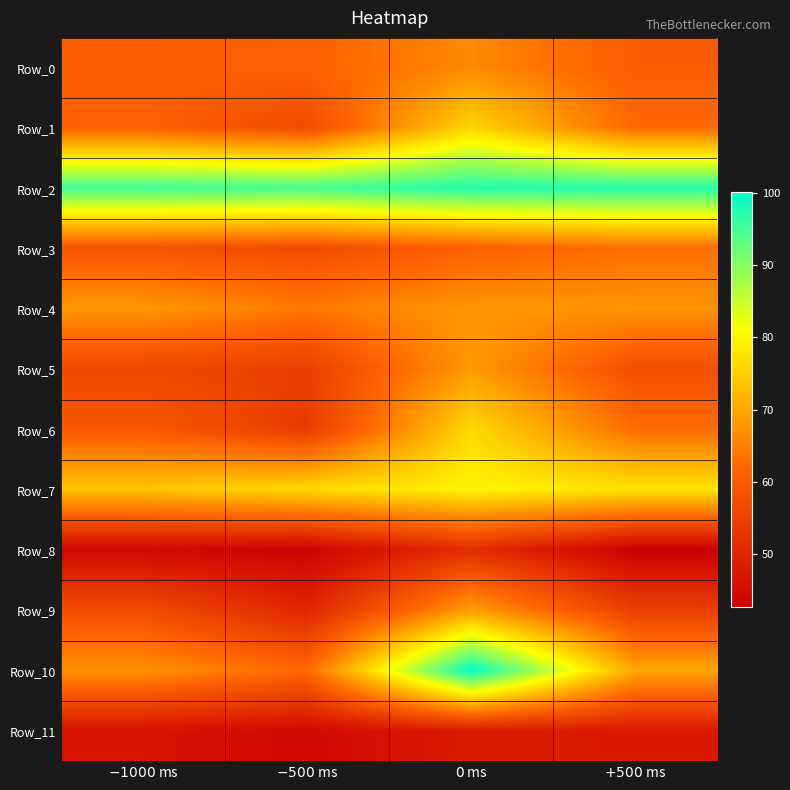

Reading left to right, extract all data points from this chart.

Row_0: $-1000$ ms=60.5	$-500$ ms=61.0	$0$ ms=66.4	$+500$ ms=60.3
Row_1: $-1000$ ms=61.1	$-500$ ms=57.0	$0$ ms=75.8	$+500$ ms=62.2
Row_2: $-1000$ ms=95.2	$-500$ ms=94.9	$0$ ms=97.4	$+500$ ms=97.4
Row_3: $-1000$ ms=58.7	$-500$ ms=57.3	$0$ ms=60.8	$+500$ ms=63.1
Row_4: $-1000$ ms=68.2	$-500$ ms=64.1	$0$ ms=68.0	$+500$ ms=67.6
Row_5: $-1000$ ms=56.1	$-500$ ms=54.6	$0$ ms=68.5	$+500$ ms=57.7
Row_6: $-1000$ ms=59.6	$-500$ ms=53.9	$0$ ms=76.2	$+500$ ms=62.6
Row_7: $-1000$ ms=73.7	$-500$ ms=76.3	$0$ ms=79.6	$+500$ ms=77.6
Row_8: $-1000$ ms=44.3	$-500$ ms=43.5	$0$ ms=51.3	$+500$ ms=42.7
Row_9: $-1000$ ms=57.1	$-500$ ms=49.8	$0$ ms=68.9	$+500$ ms=54.3
Row_10: $-1000$ ms=67.5	$-500$ ms=62.1	$0$ ms=100.1	$+500$ ms=70.1
Row_11: $-1000$ ms=46.6	$-500$ ms=44.7	$0$ ms=48.2	$+500$ ms=47.8